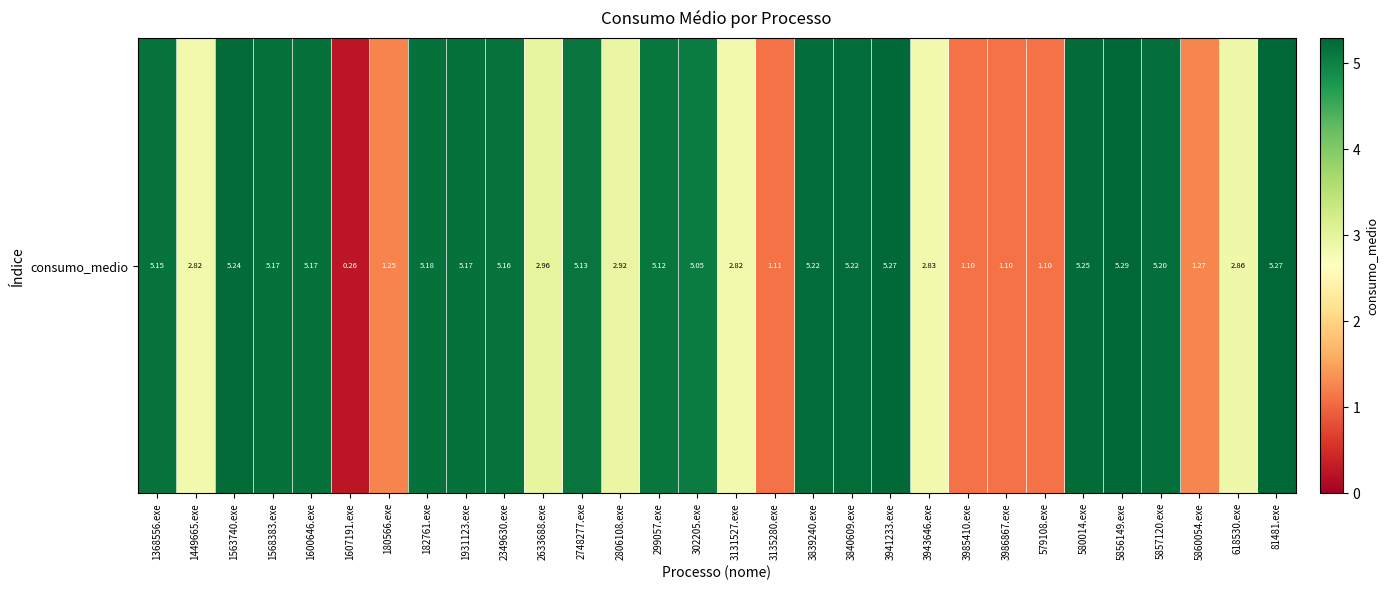

Where is the data nearest to the value 2?

5860054.exe